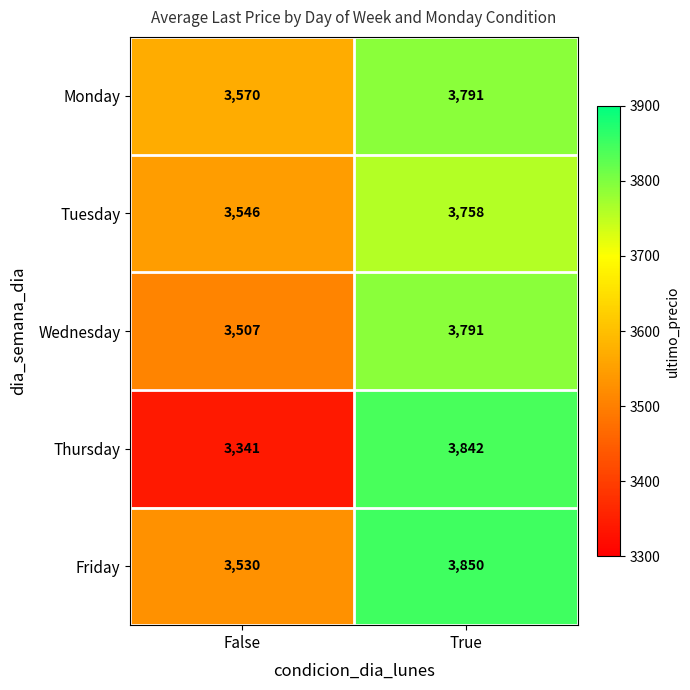

What is the minimum value shown in the chart?

3341